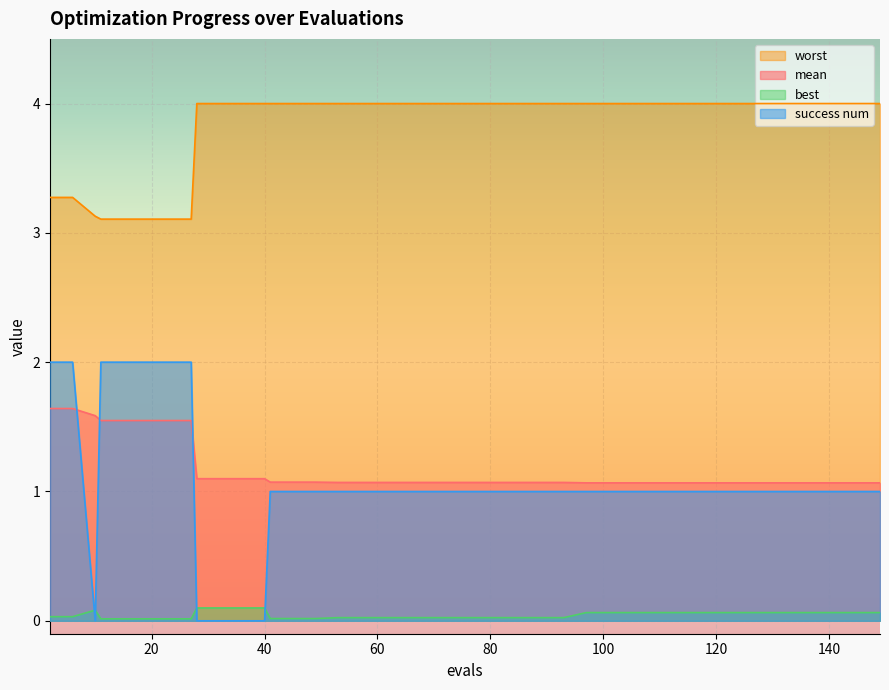

What is the difference between the maximum and minimum values in the success num series?

2.0